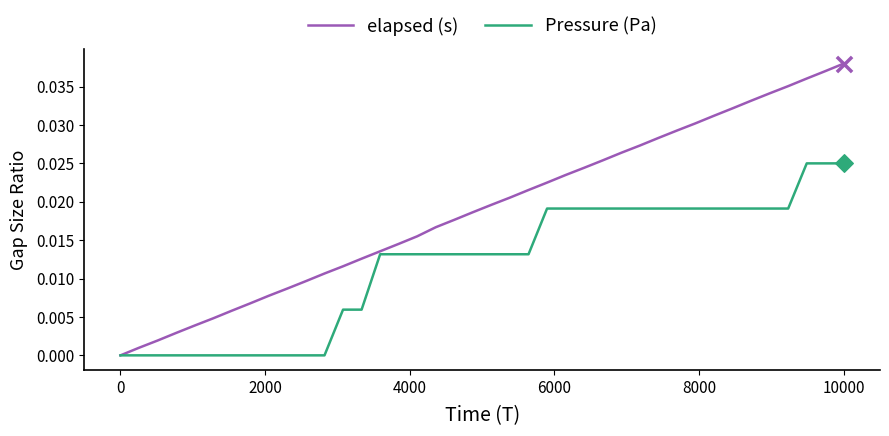

Which series has the widest spread of values?

elapsed (s)